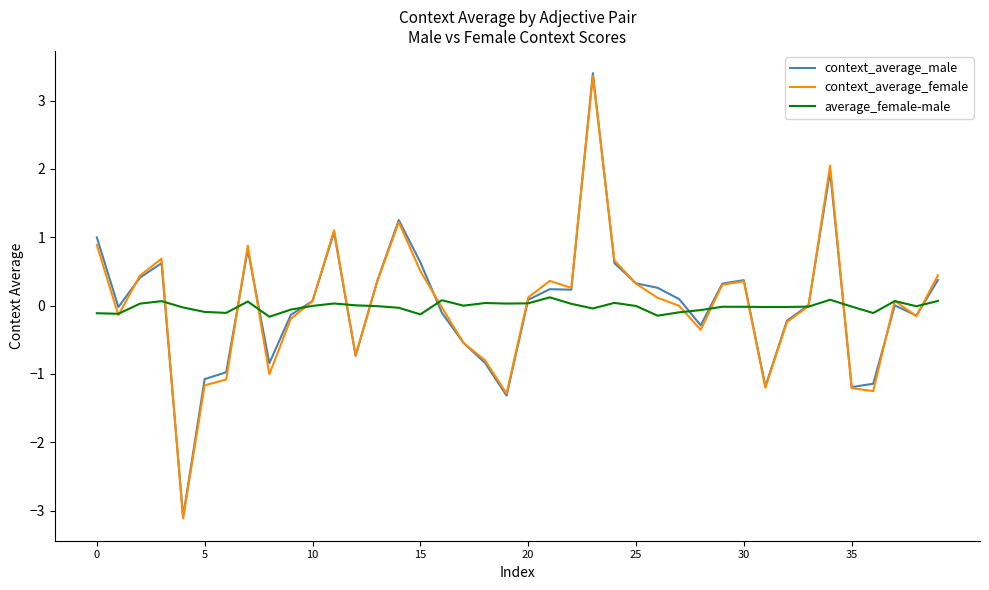

Which series has the widest spread of values?

context_average_male